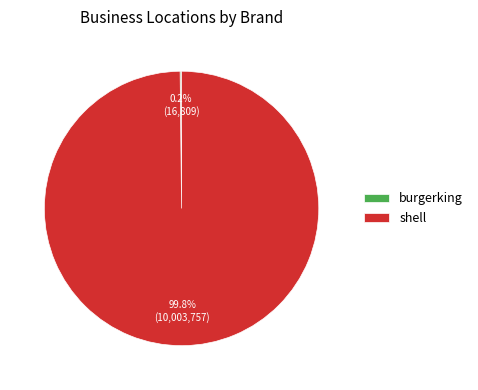

To the nearest percent, what is the average slice percentage?

50%